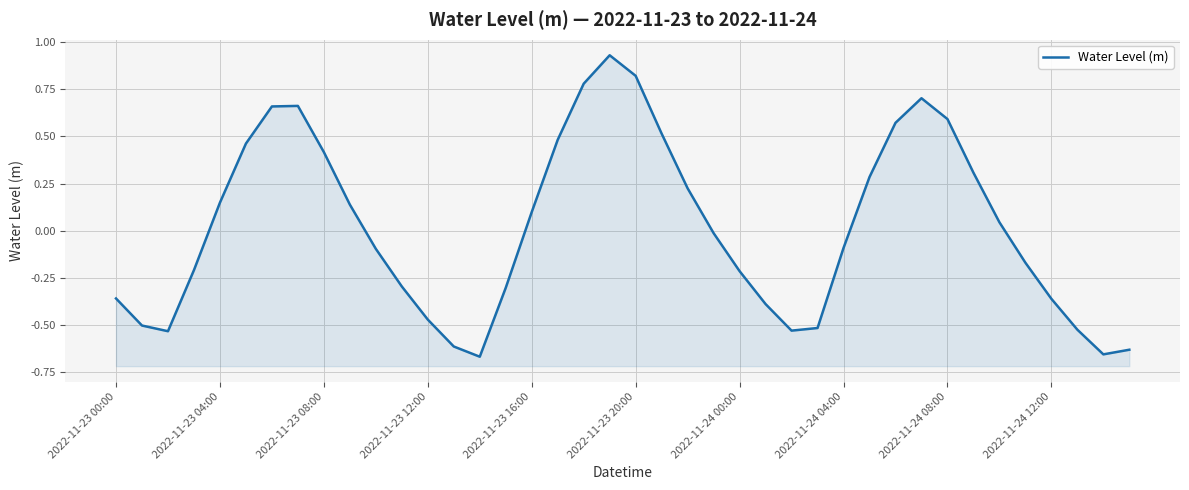

What is the label of the 24th point from the left?

23